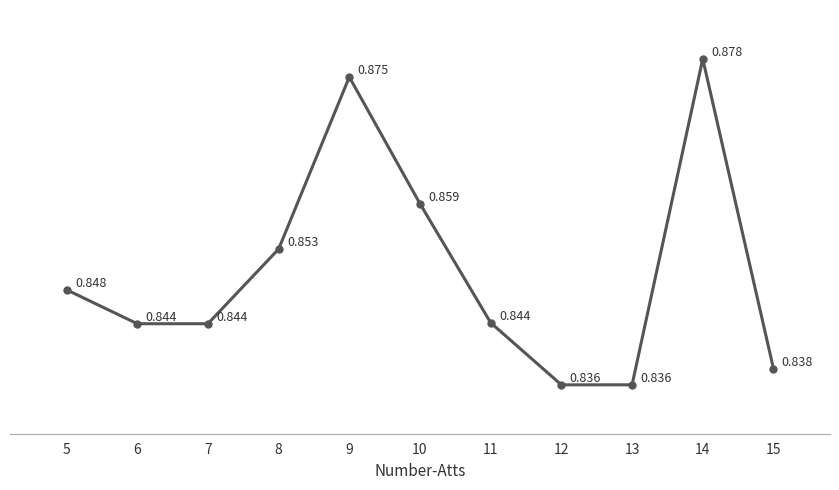

How many values are between 0 and 1?

11